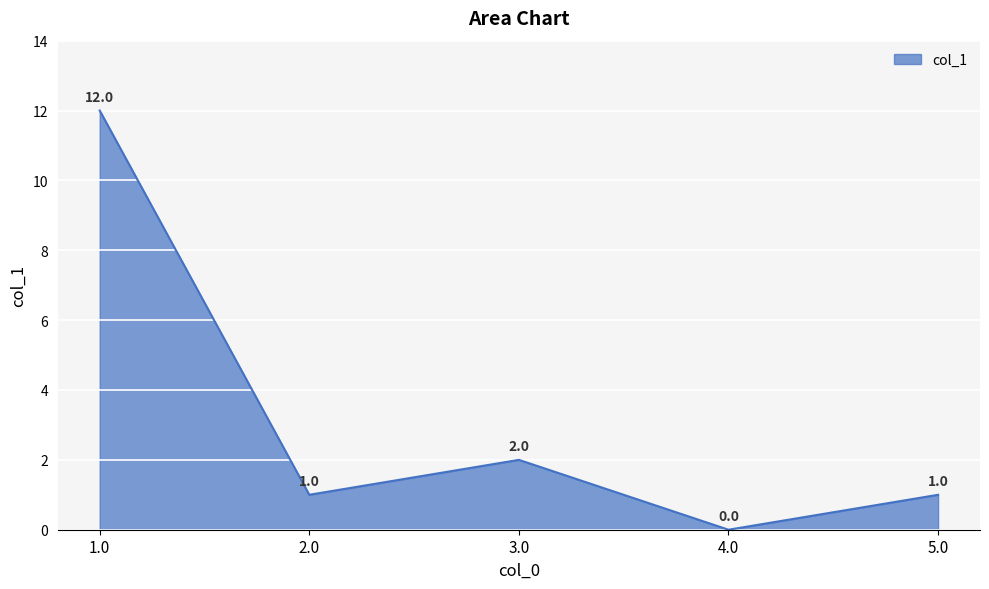

True or false: the data shows 3 at 3.0.

False